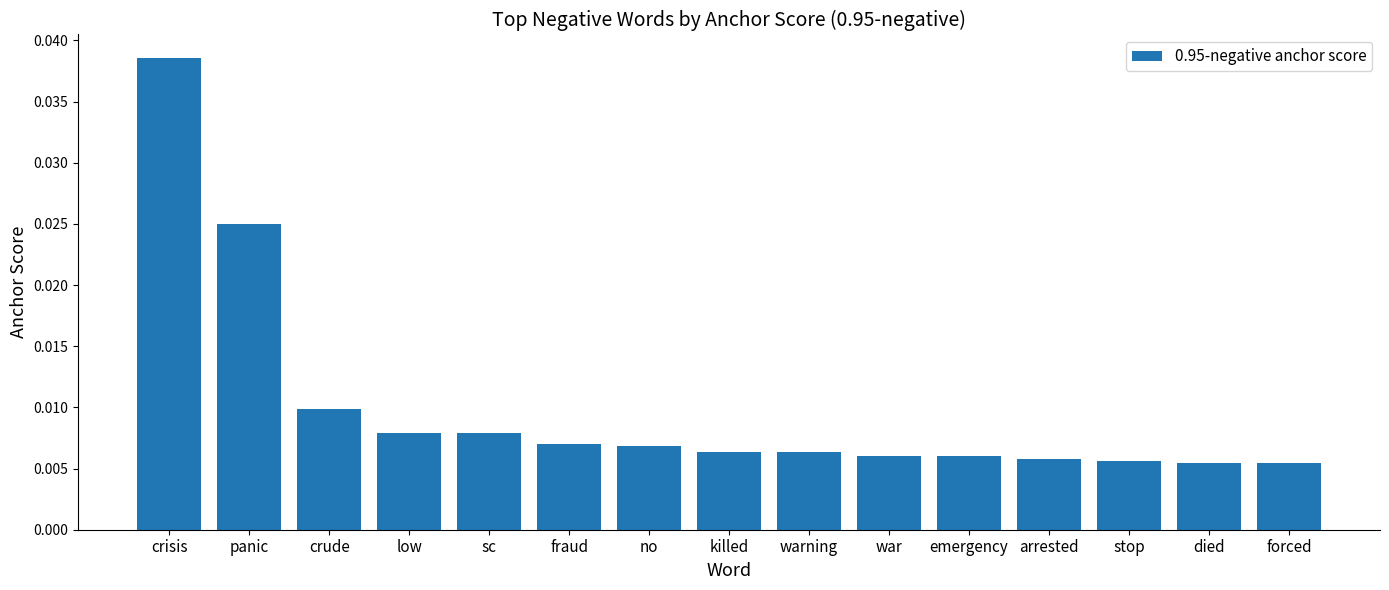

What position from the left is no?

7